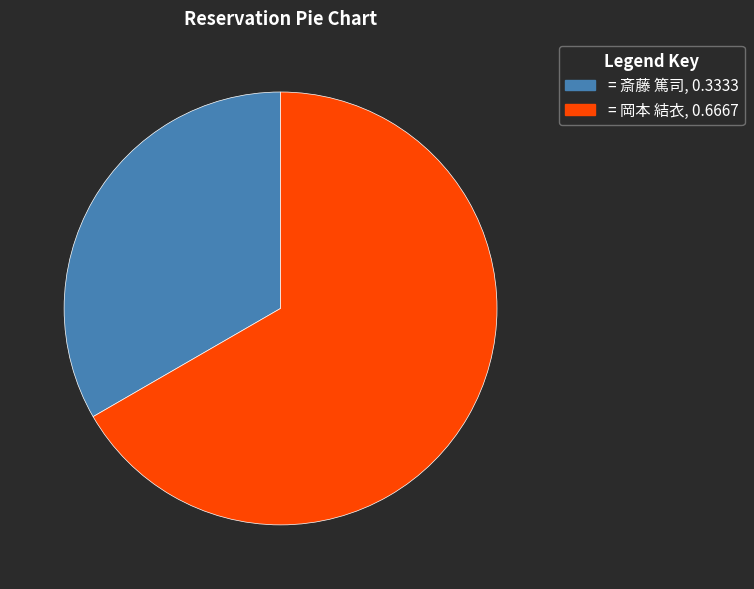

Does any single category account for the majority?

Yes